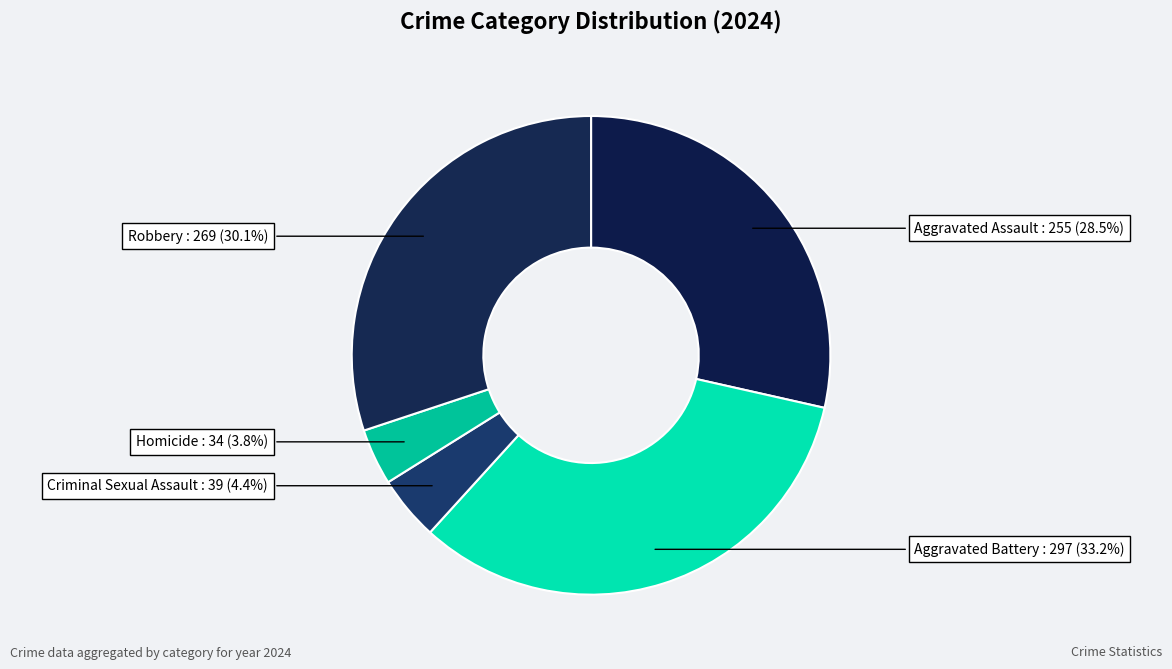

Is Aggravated Assault the majority of the pie?

No